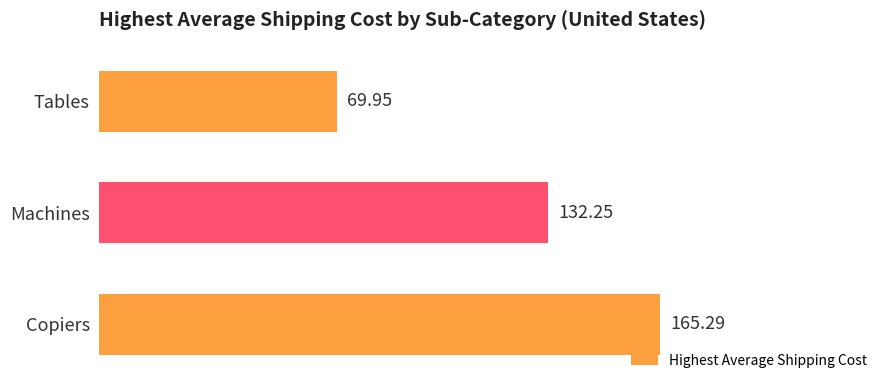

What is the difference between the second highest and minimum values?

62.3